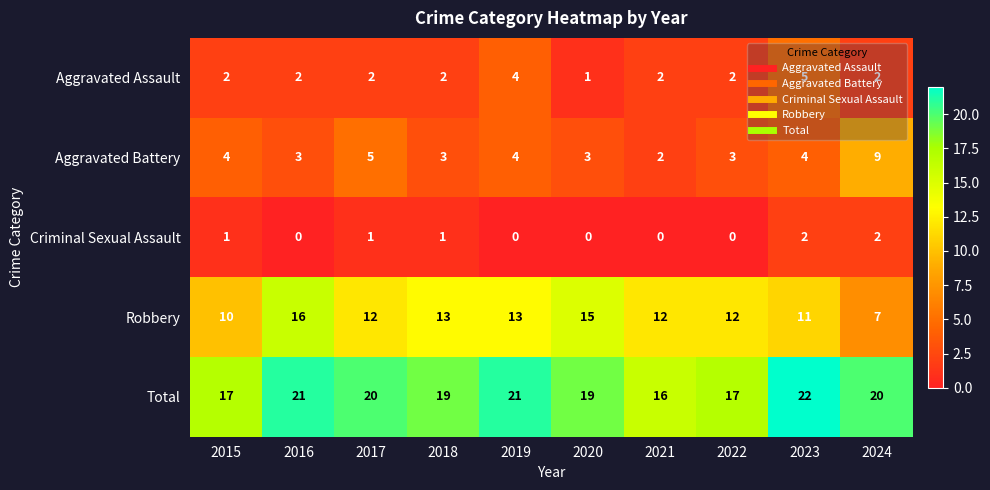

How many data points does each series have?

10